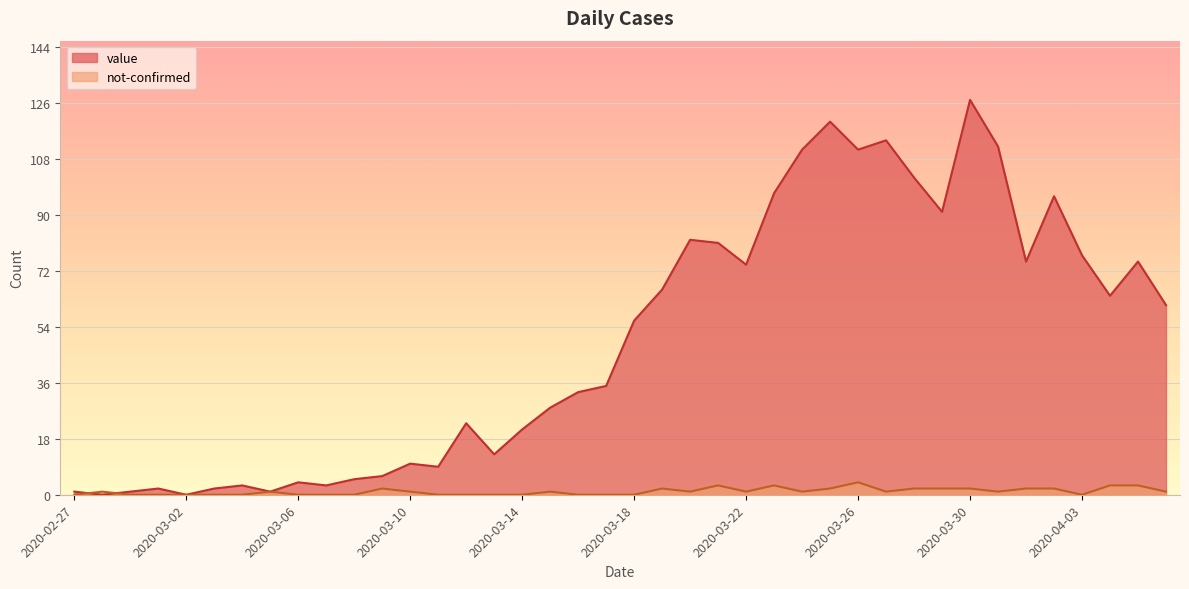

The value series shows 14 at 2020-03-10. True or false?

False